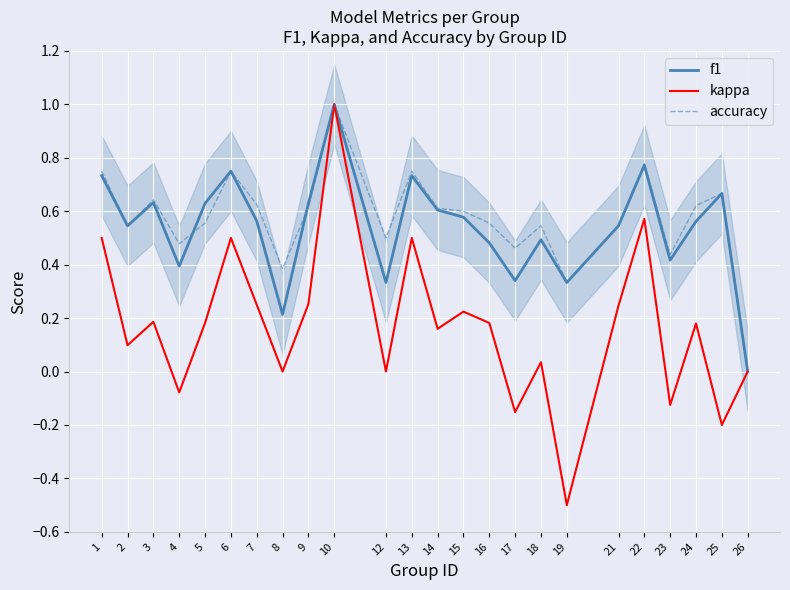

How many lines are shown in the chart?

3